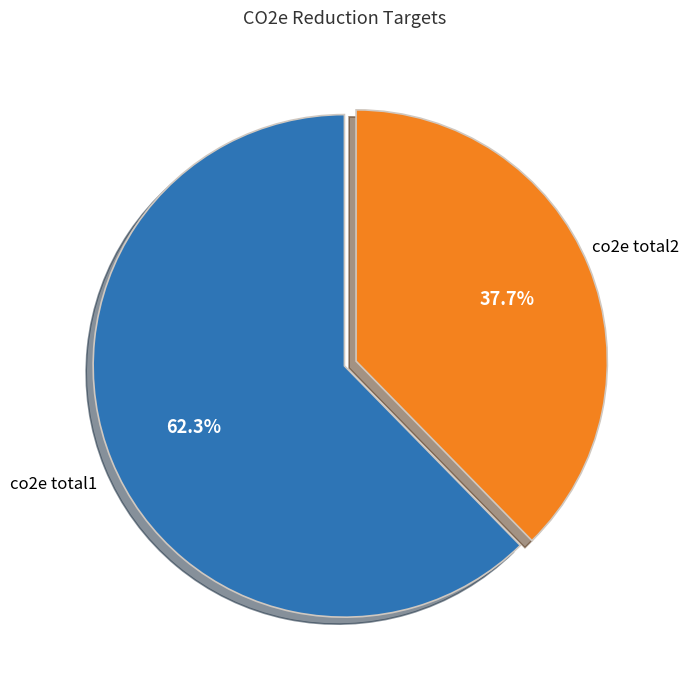

What percentage is the co2e total2 slice, to the nearest percent?

38%